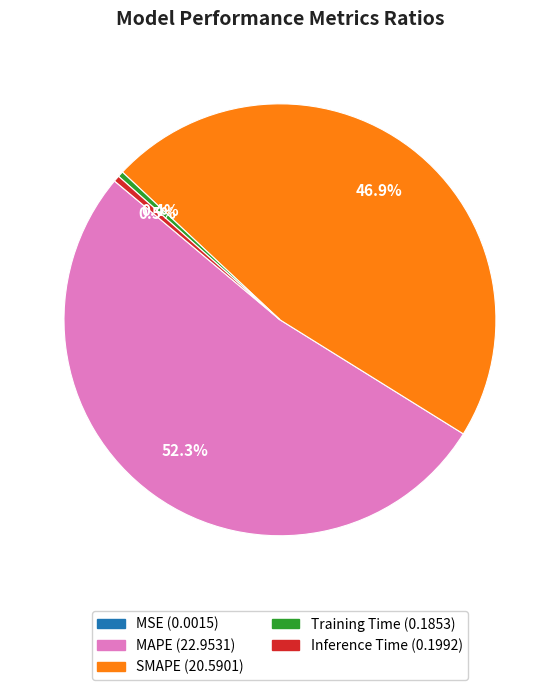

The Training Time slice represents 0% of the pie. True or false?

True